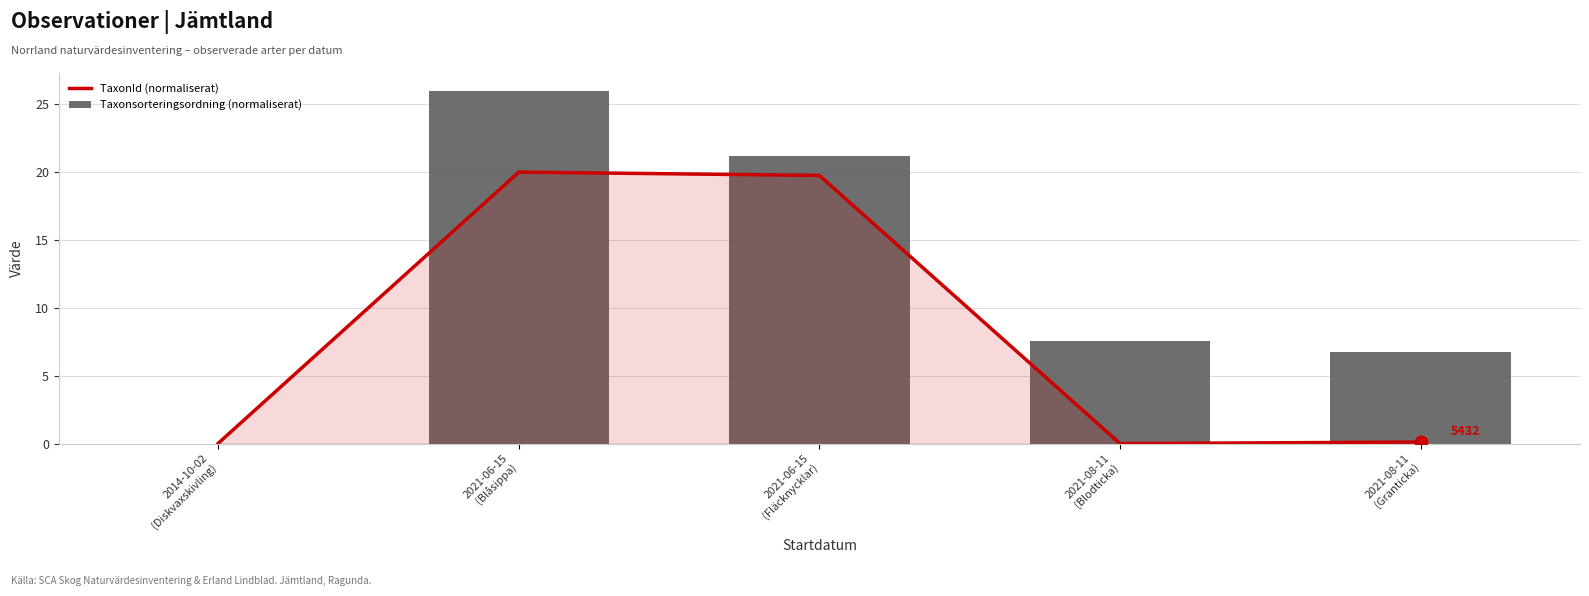

Is the value of Taxonsorteringsordning (normaliserat) at 2021-08-11
(Granticka) greater than the value of TaxonId (normaliserat) at 2021-06-15
(Fläcknycklar)?

No